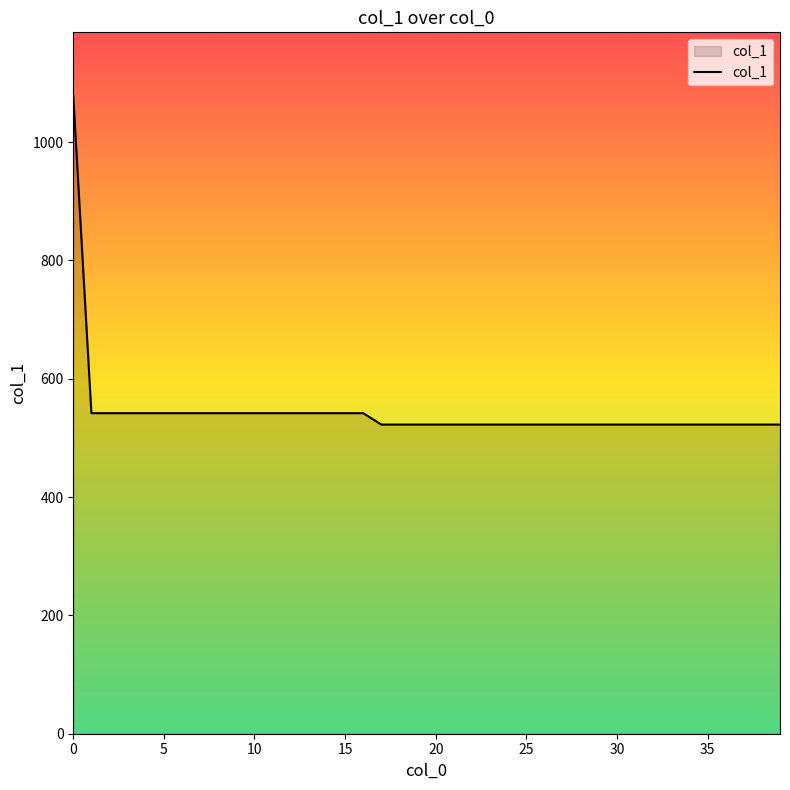

What is the maximum value shown in the chart?

1077.7